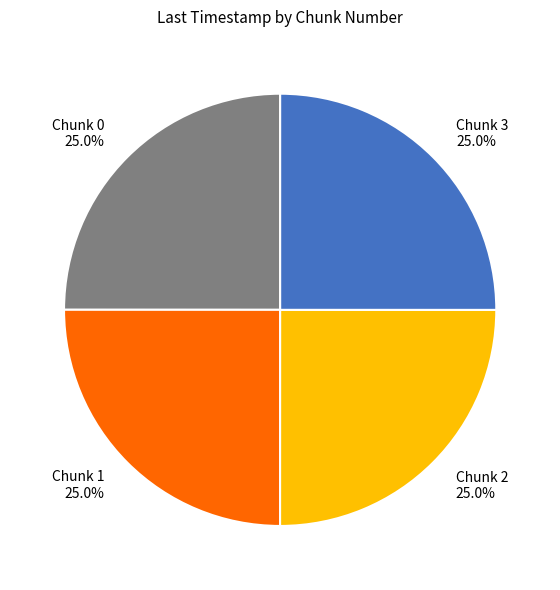

How much of the chart is everything except Chunk 2?

75.0%